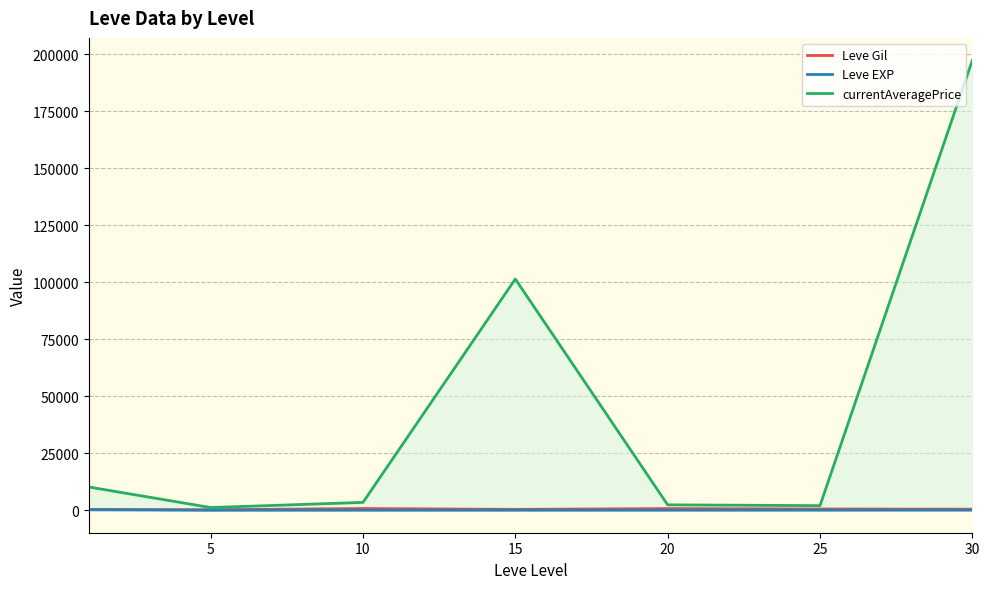

Rank the categories by Leve EXP value from lowest to highest.

5, 10, 15, 20, 25, 30, 0